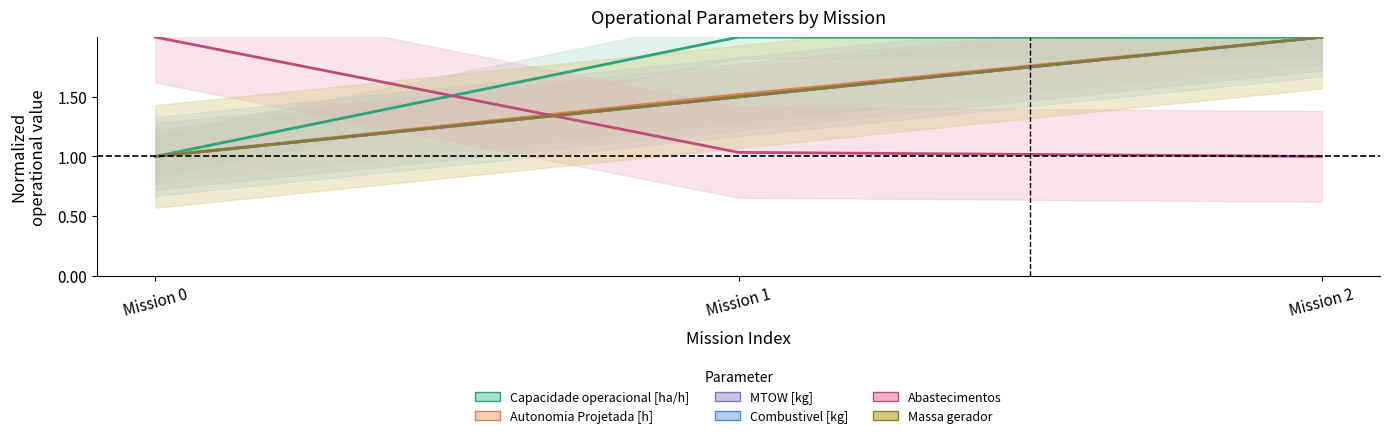

Reading left to right, transcribe all the data shown in this chart.

Capacidade operacional [ha/h]: 1.0	2.0	2.0
Autonomia Projetada [h]: 1.0	1.5	2.0
MTOW [kg]: 1.0	1.5	2.0
Combustivel [kg]: 1.0	1.5	2.0
Abastecimentos: 2.0	1.0	1.0
Massa gerador: 1.0	1.5	2.0